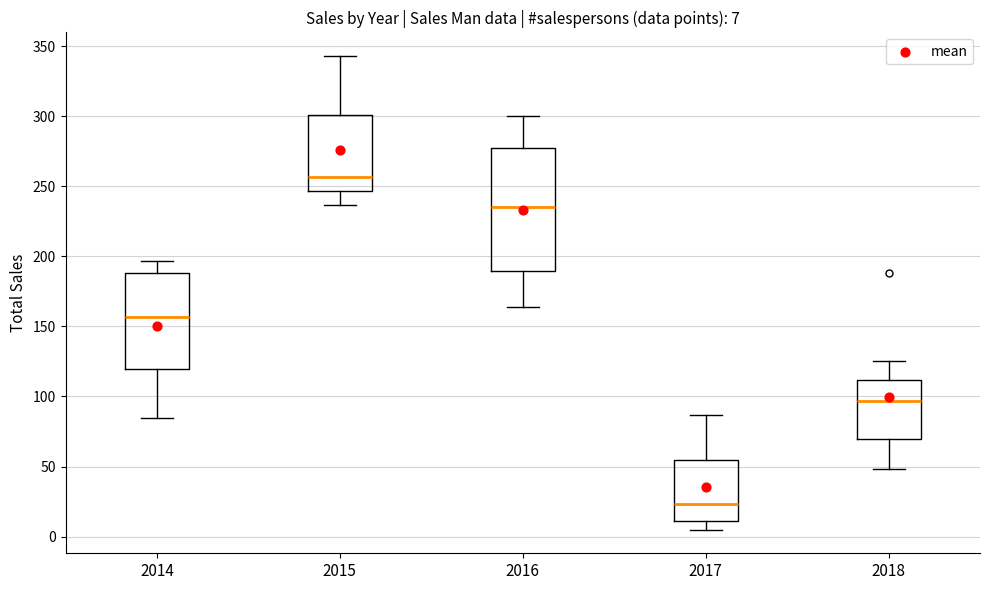

Which box has the lowest median line?

2017